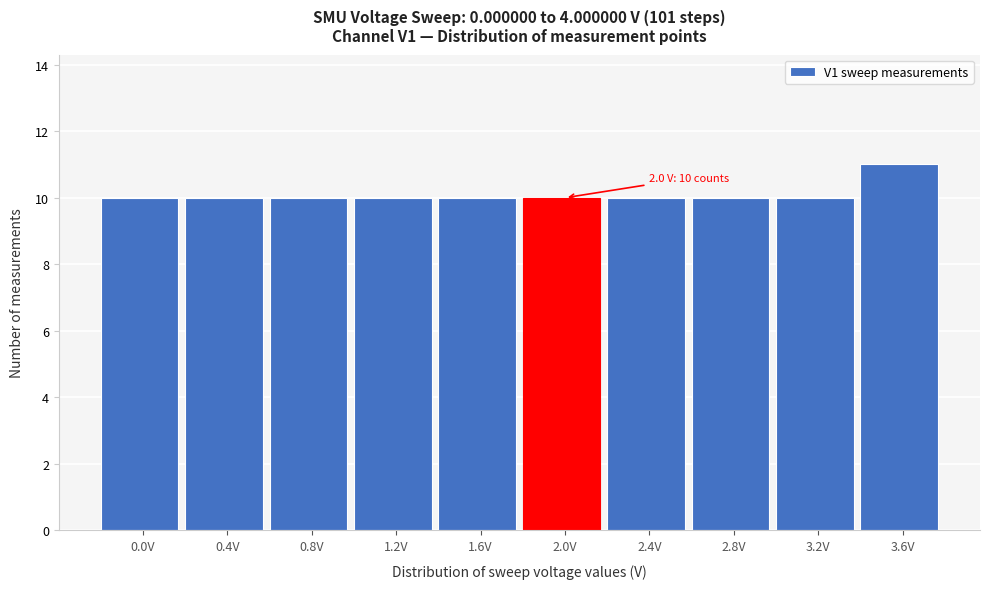

Reading left to right, transcribe all the data shown in this chart.

10	10	10	10	10	10	10	10	10	11